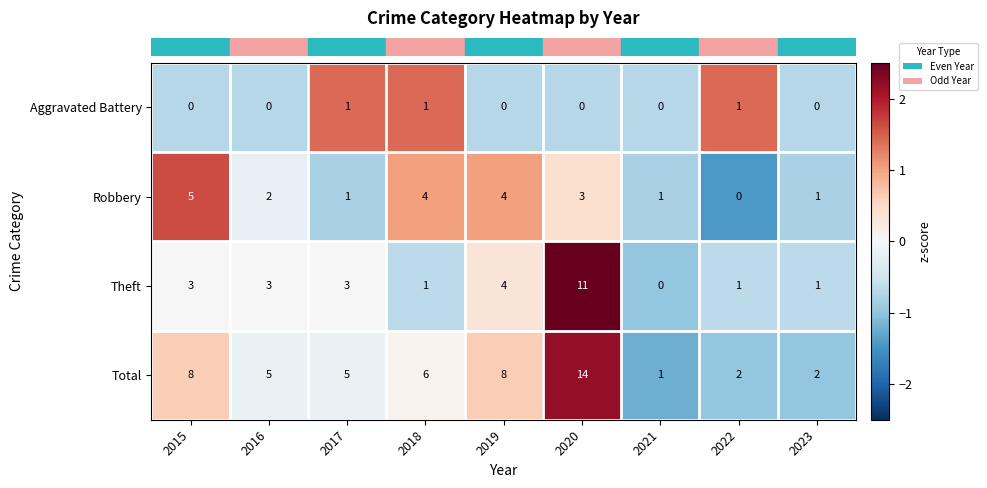

What is the maximum value shown in the chart?

14